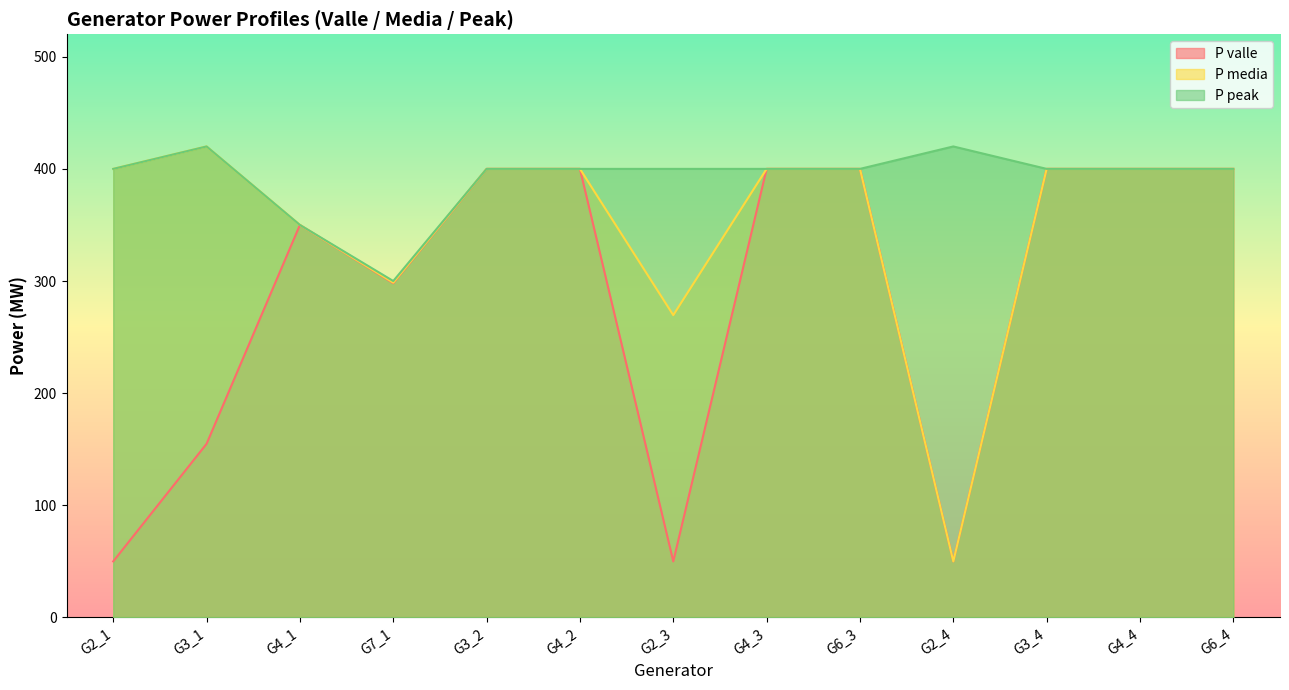

At G6_3, list the series in order from largest to smallest.

P valle, P media, P peak